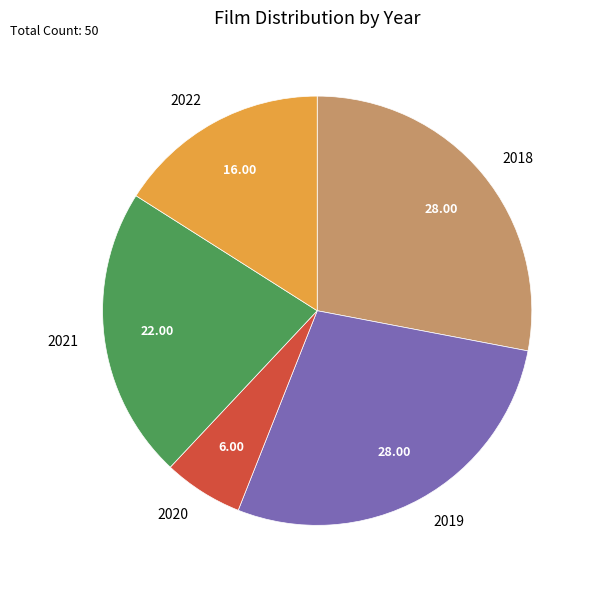

What is the ratio of the value at 2018 to the value at 2021?

1.3